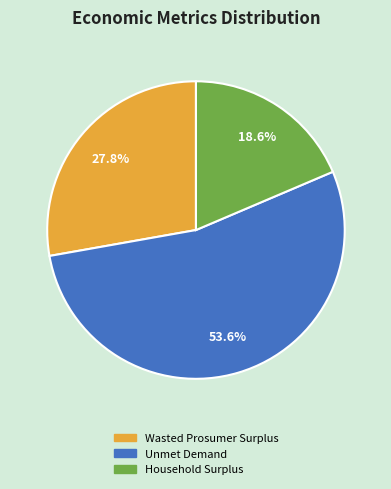

Count the number of slices in the pie.

3